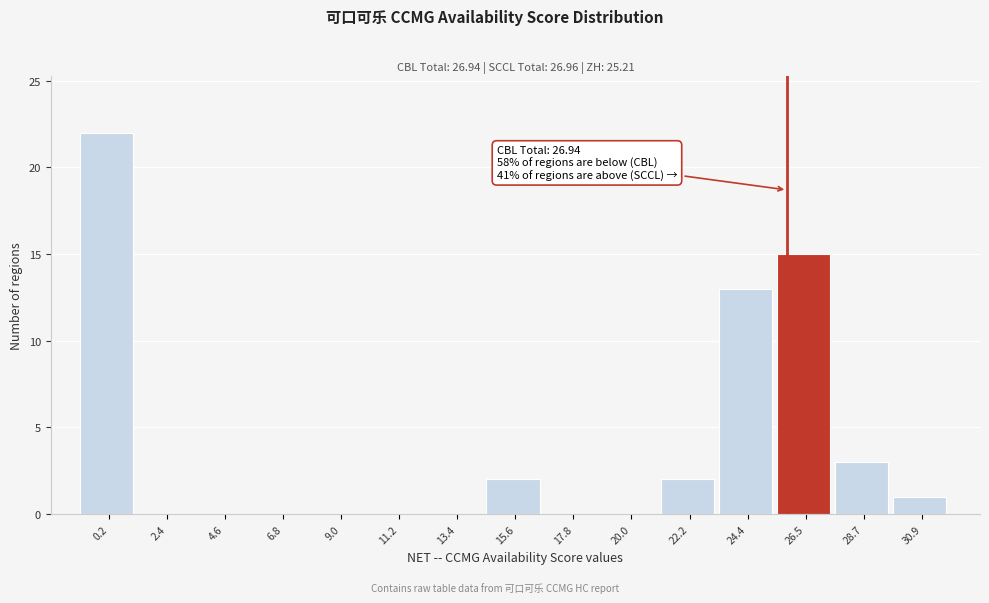

Reading left to right, what are all the values shown in this chart?

0.2=22	2.4=0	4.6=0	6.8=0	9.0=0	11.2=0	13.4=0	15.6=2	17.8=0	20.0=0	22.2=2	24.4=13	26.5=15	28.7=3	30.9=1